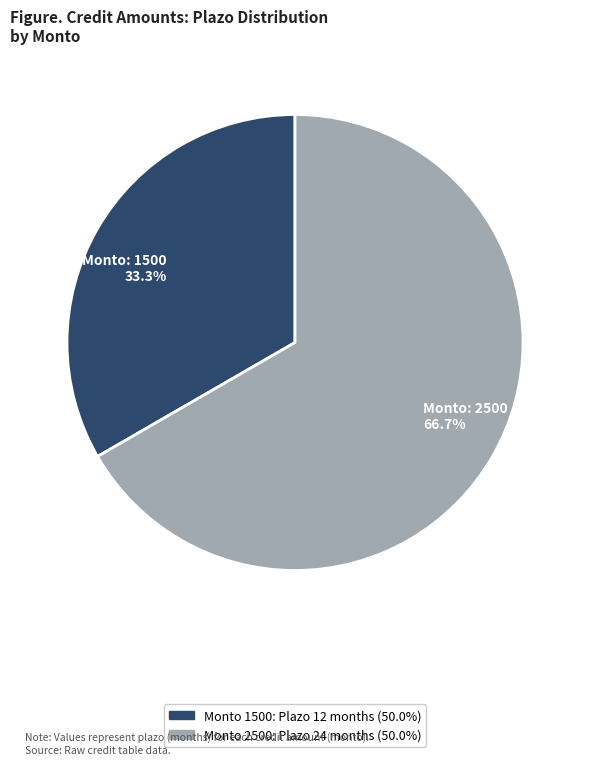

How much of the chart is everything except Monto: 2500 66.7%?

33.3%